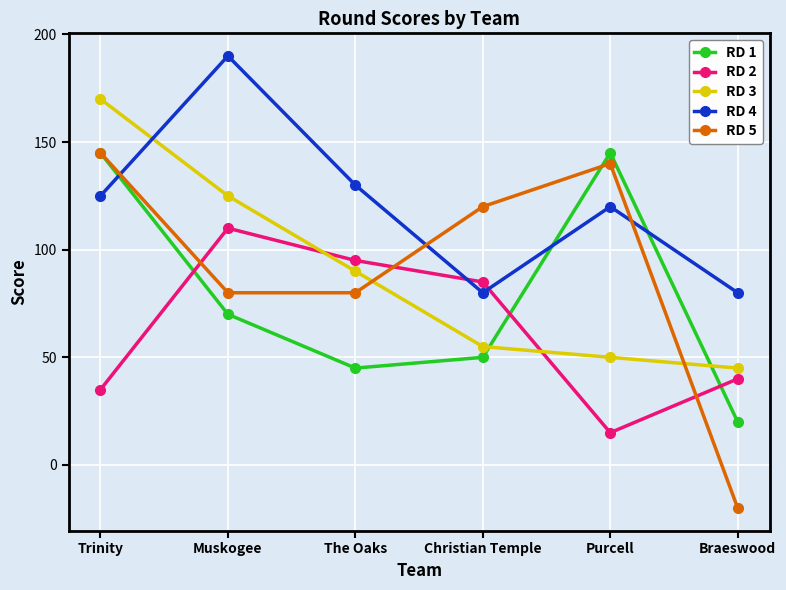

What is the smallest value displayed?

-20